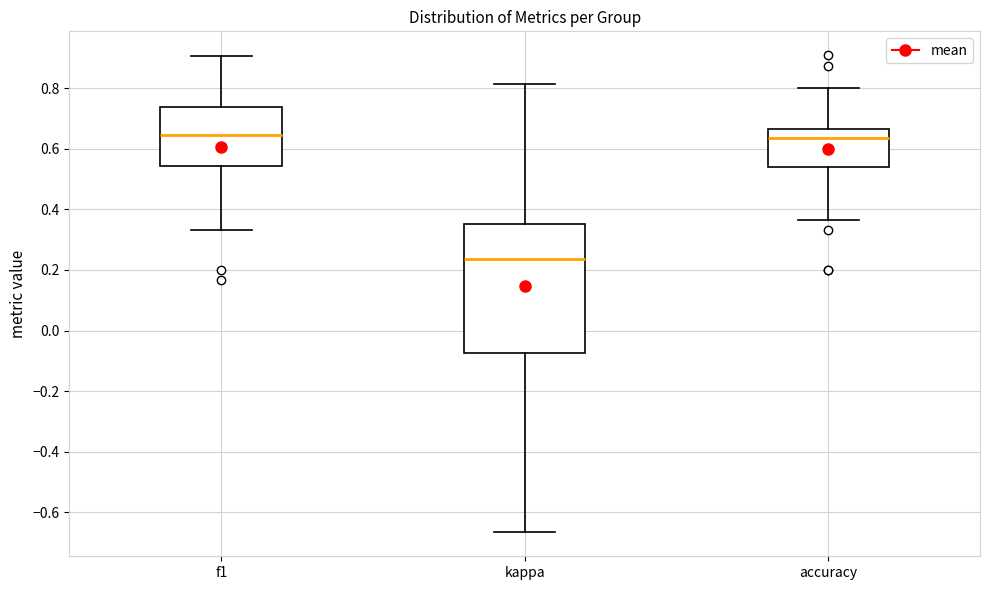

Comparing the boxes themselves (not the whiskers), which one is the tallest?

kappa